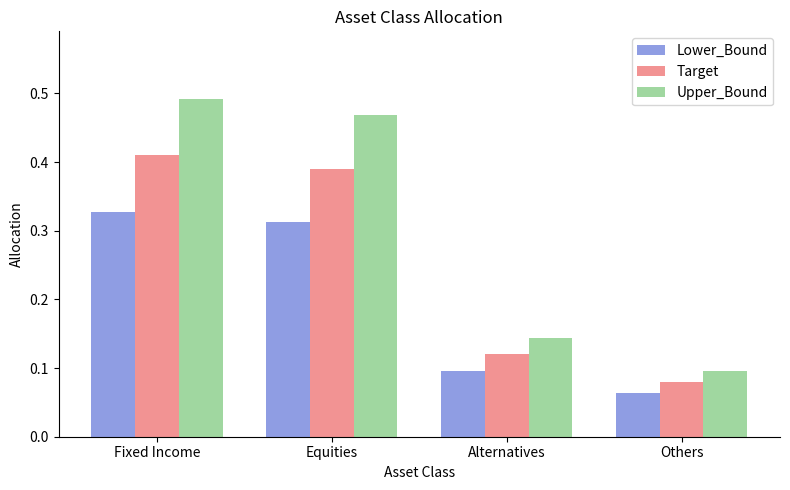

What is the label of the 1st bar from the left?

Fixed Income